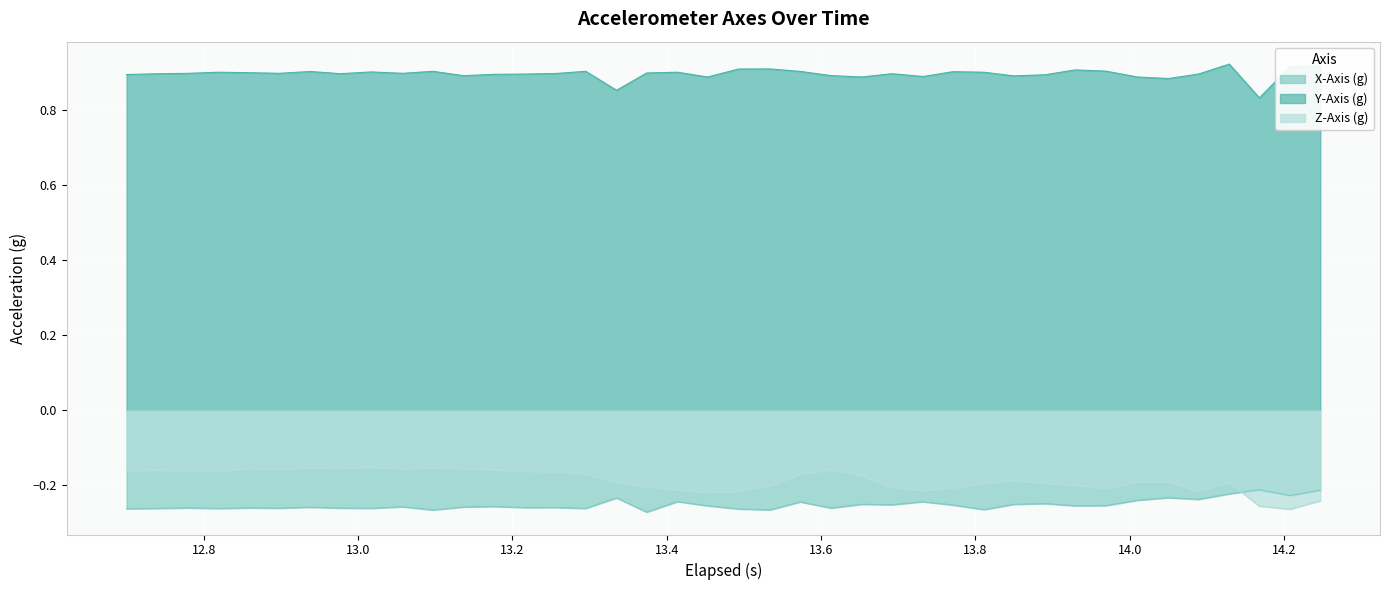

In Z-Axis (g), how many points are lower than both neighbors (excluding endpoints)?

9